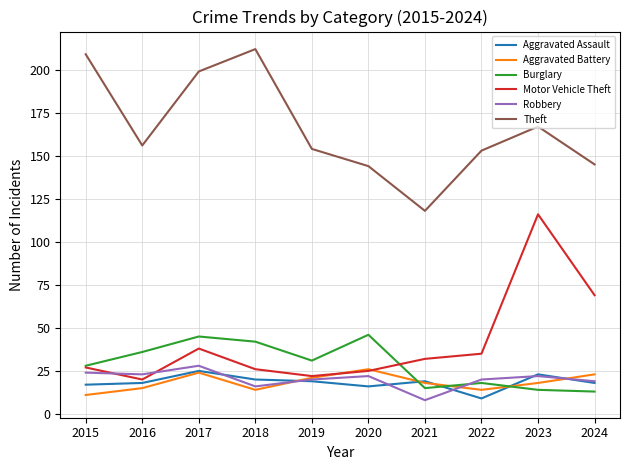

What is the difference between the highest and lowest values at 2021?

110